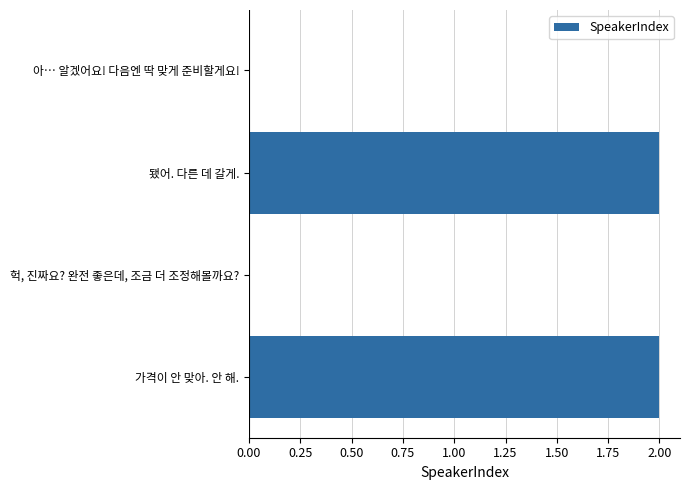

The chart shows a value of 2 at 됐어. 다른 데 갈게.. True or false?

True